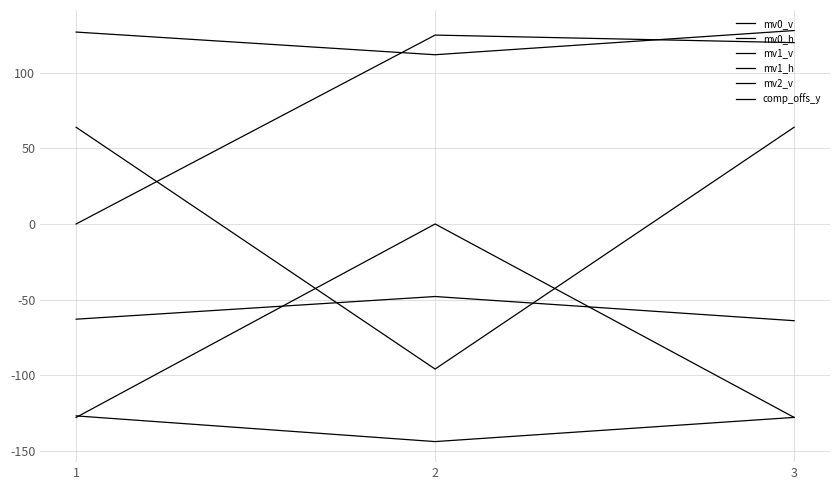

Does the chart have visible grid lines?

Yes